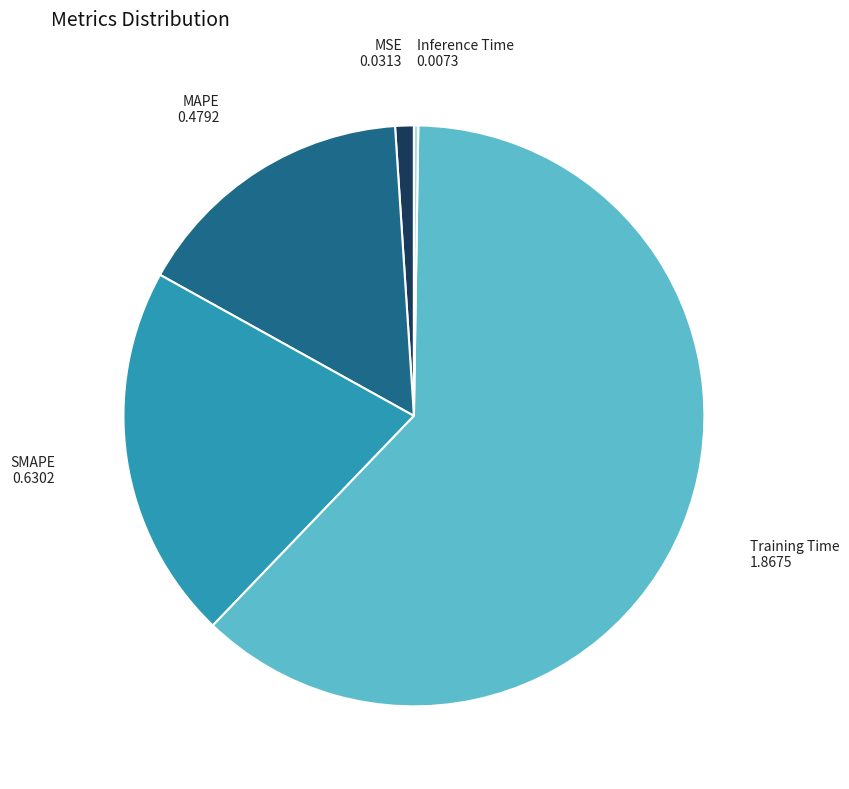

Is there any slice that represents more than half of the pie?

Yes